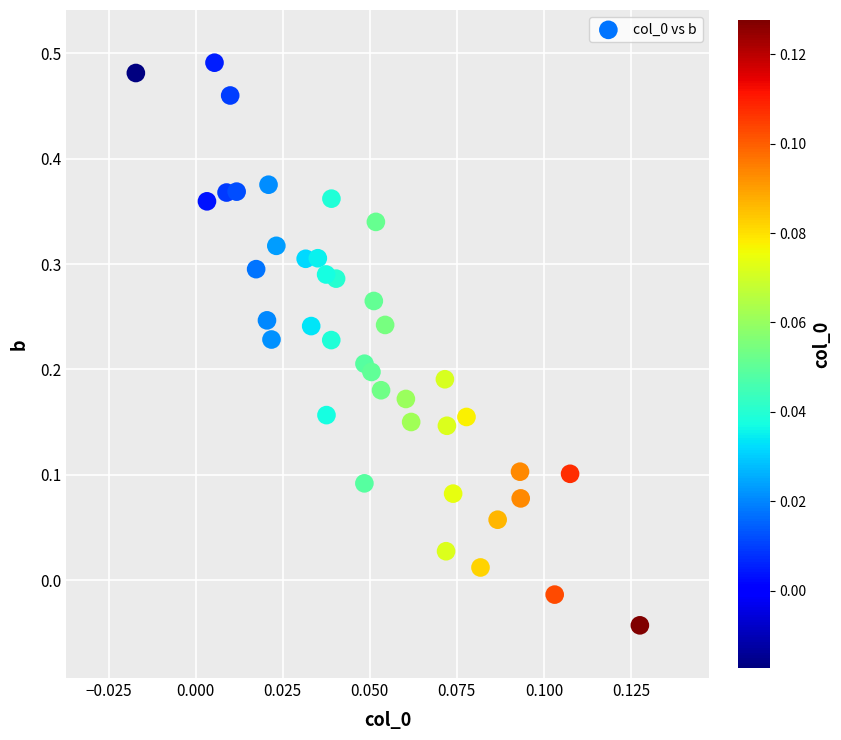

How many data points are displayed?

40